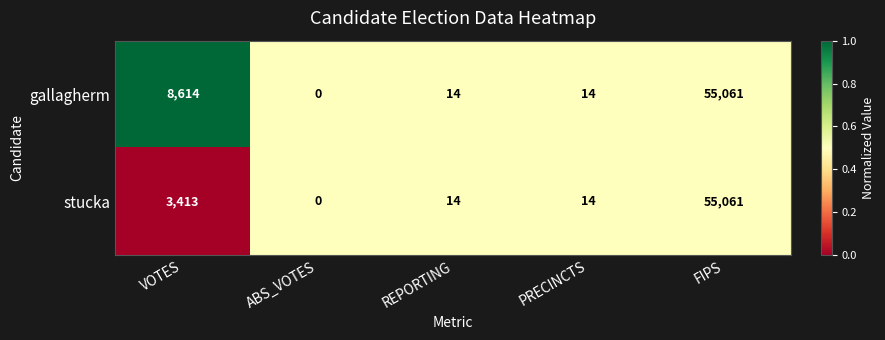

Reading right to left, transcribe all the data shown in this chart.

gallagherm: 55061	14	14	0	8614
stucka: 55061	14	14	0	3413